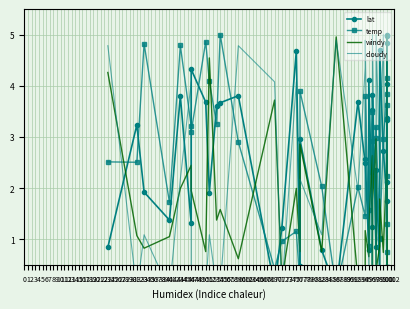

List the labels in order of cloudy value, smallest first.

31, 40, 46, 71, 76, 96, 97, 100, 50, 53, 54, 95, 33, 51, 82, 100, 96, 100, 100, 92, 43, 76, 98, 98, 95, 100, 46, 69, 75, 94, 100, 23, 59, 86, 94, 100, 96, 97, 99, 100